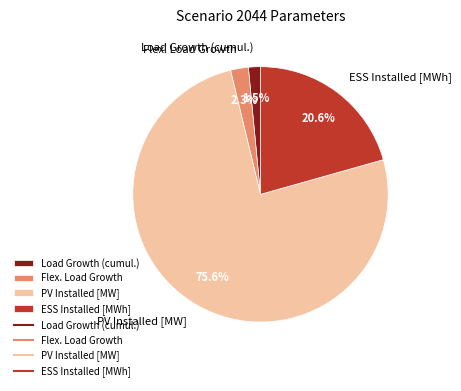

To the nearest percent, what percentage of the pie is ESS Installed [MWh]?

21%